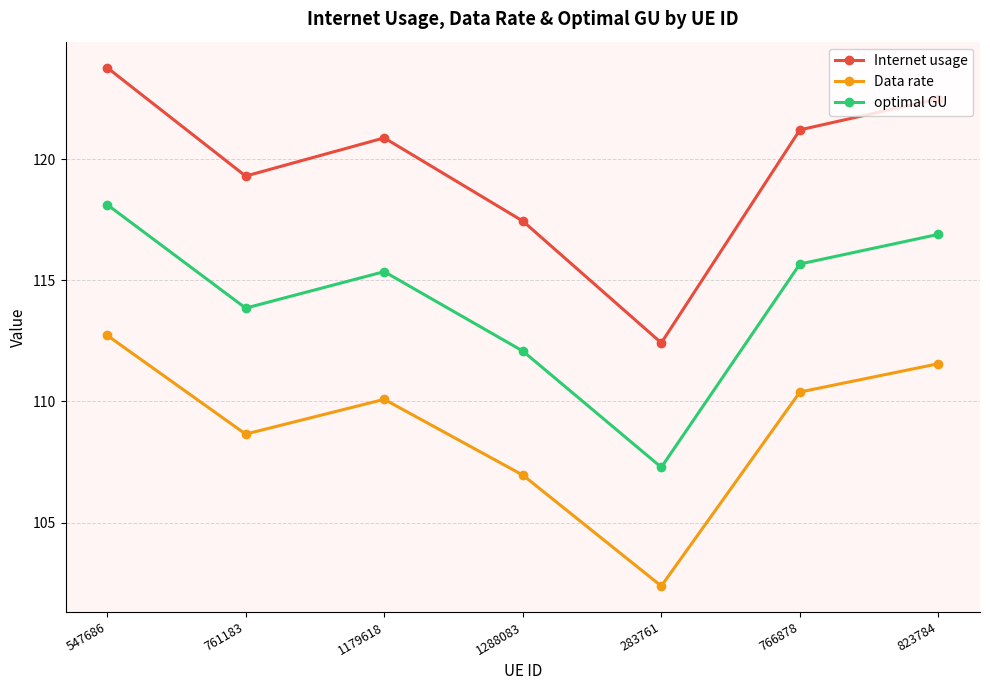

True or false: Data rate and optimal GU cross at least once.

False